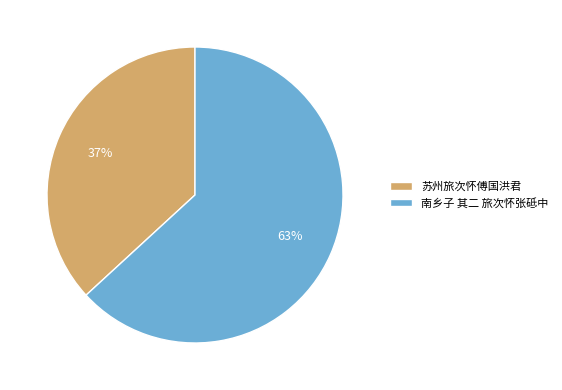

Is it true that 南乡子 其二 旅次怀张砥中 is 71% of the pie?

False